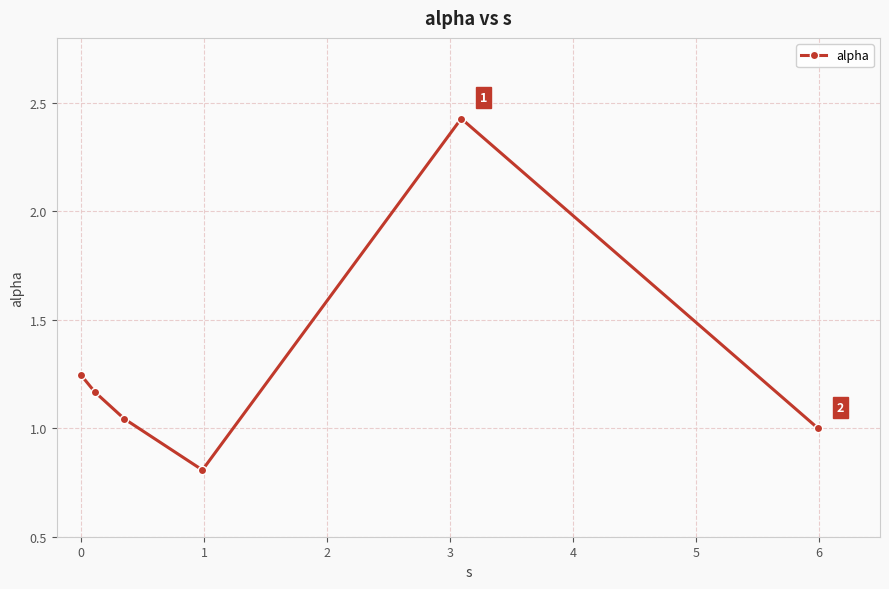

What is the sum of all values?

7.7